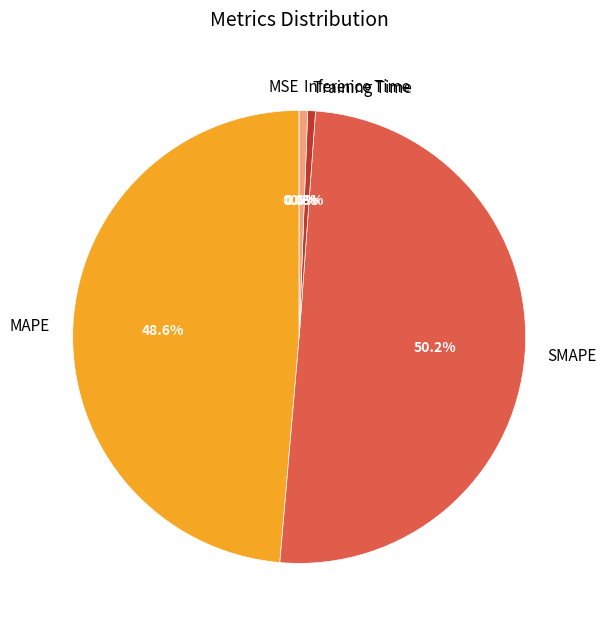

Is it true that SMAPE is 62% of the pie?

False